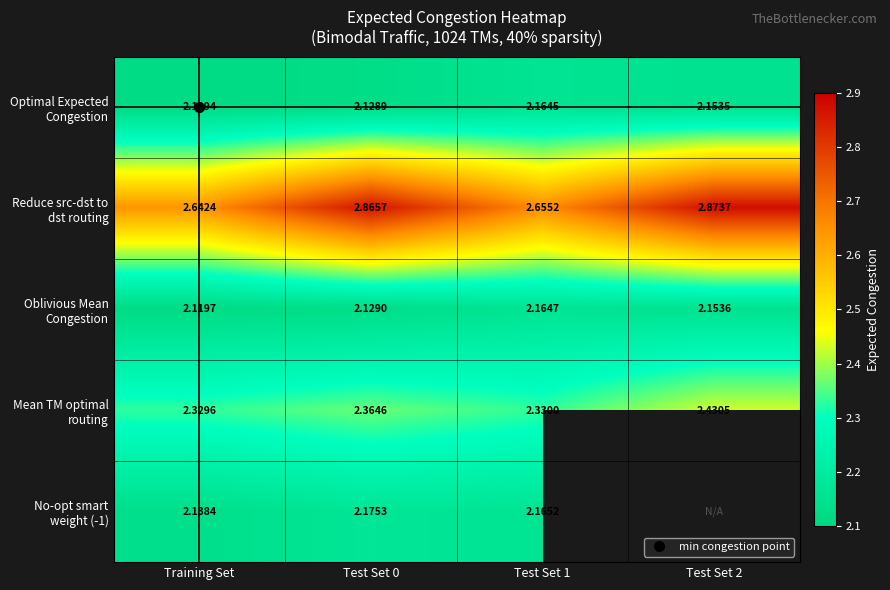

What value does the Oblivious Mean Congestion series have at Training Set?

2.1